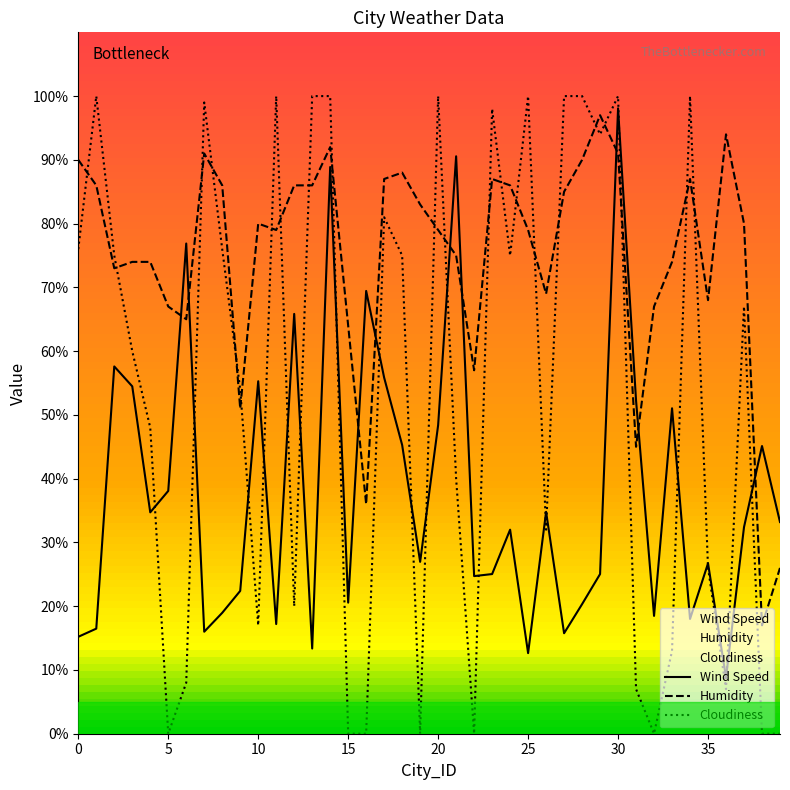

How many categories are shown in the chart?

40